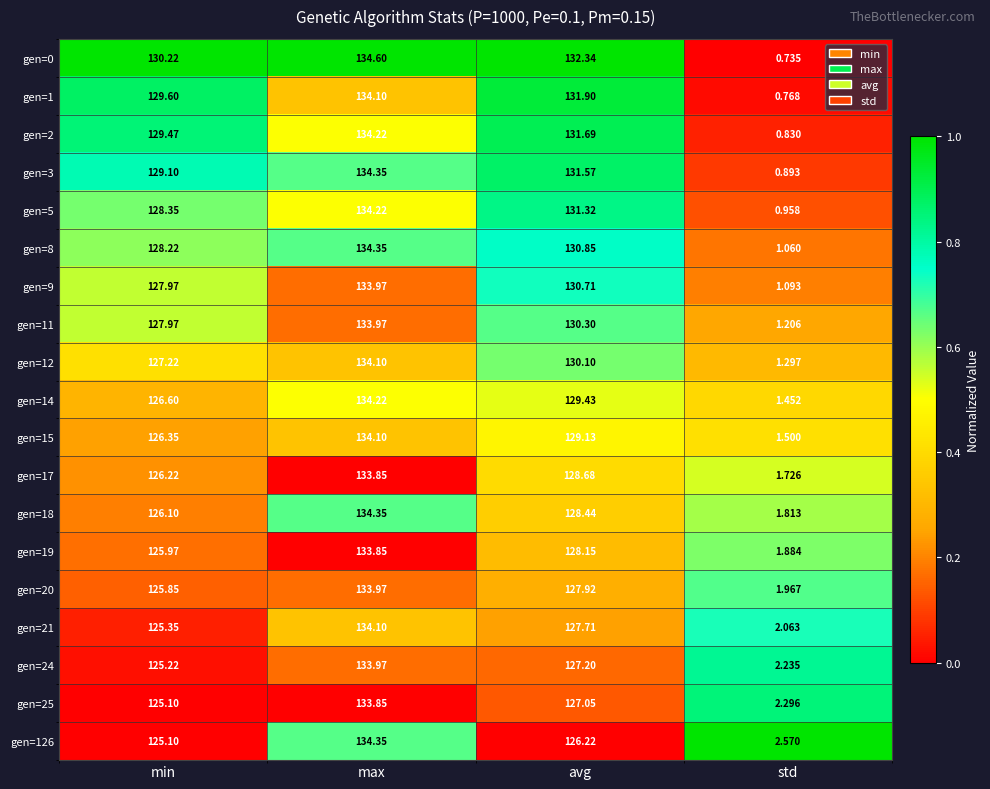

Is the value of gen=21 at std greater than the value of gen=25 at avg?

No